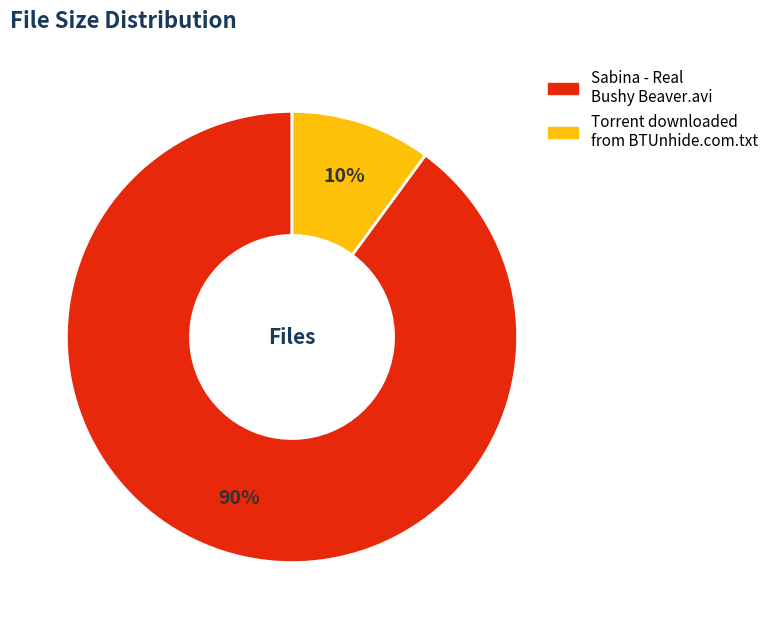

To the nearest percent, what percentage of the pie is Torrent downloaded from BTUnhide.com.txt?

10%